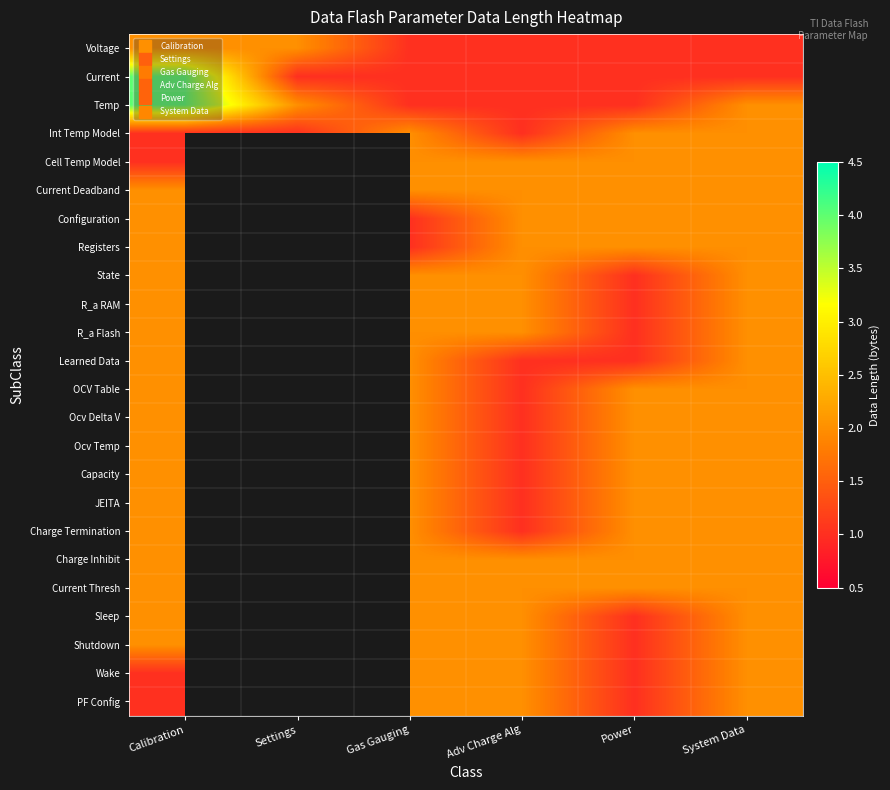

The value of Temp at System Data is 3.1. True or false?

False